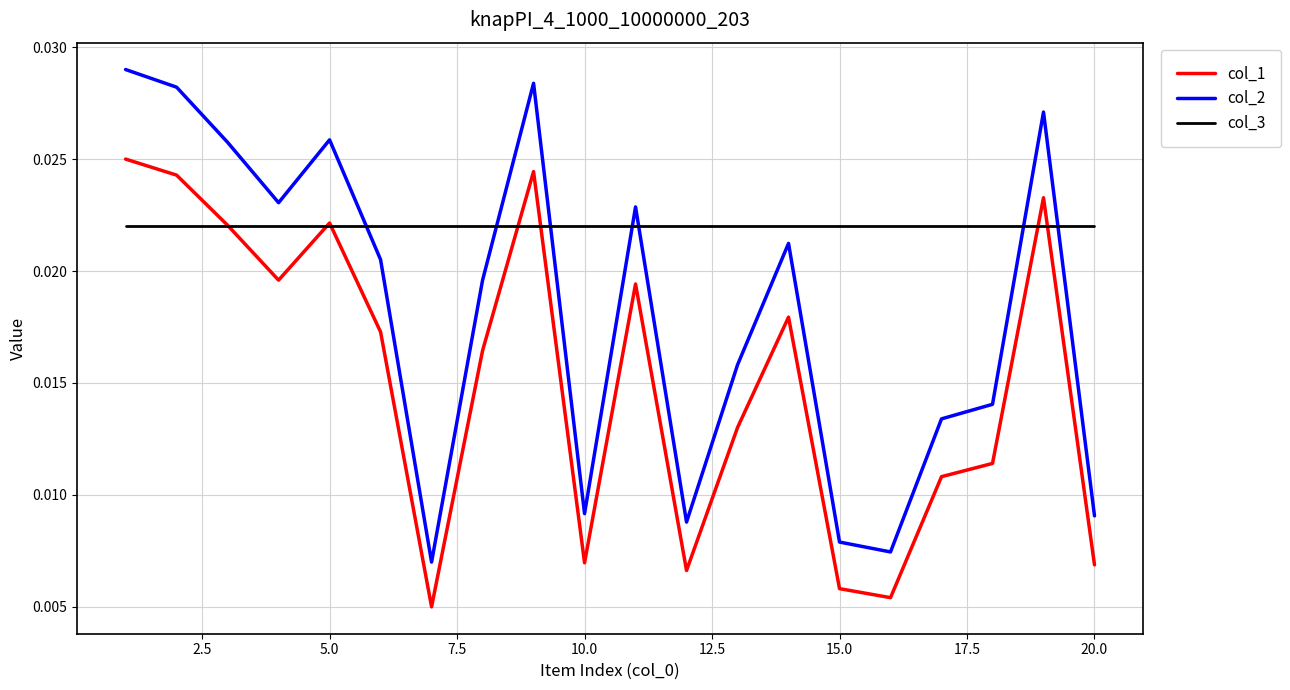

Which series has the largest total across all categories?

col_3